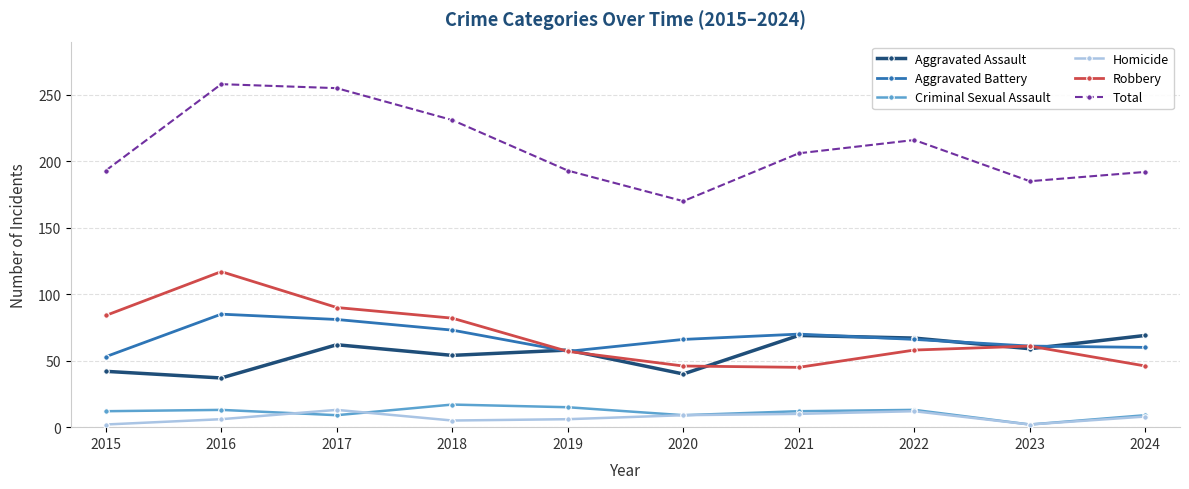

True or false: Homicide and Aggravated Assault cross at least once.

False